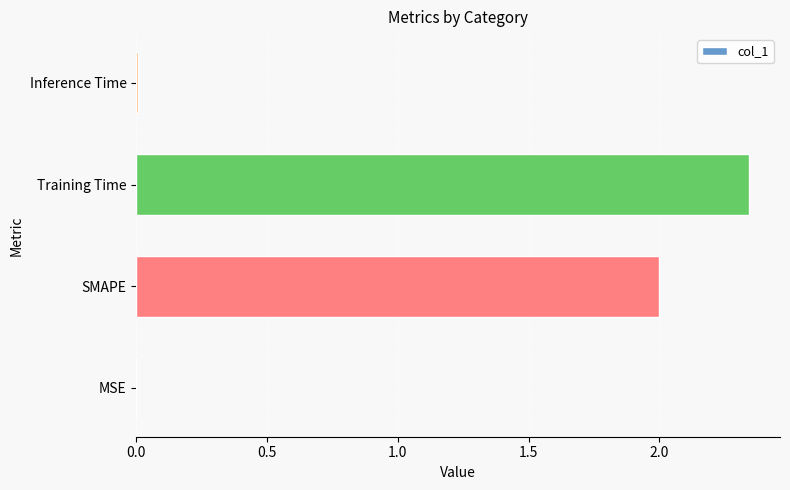

Does the chart contain stacked bars?

No